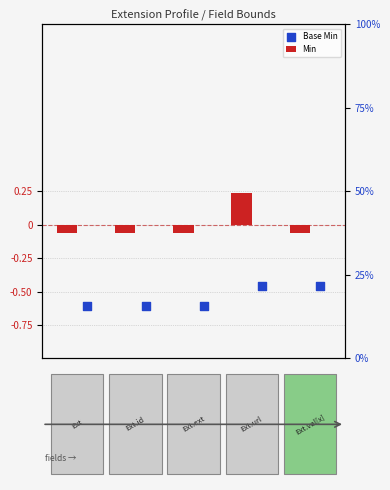

Is the value of Base Min at 3 greater than the value of Min at 1?

No